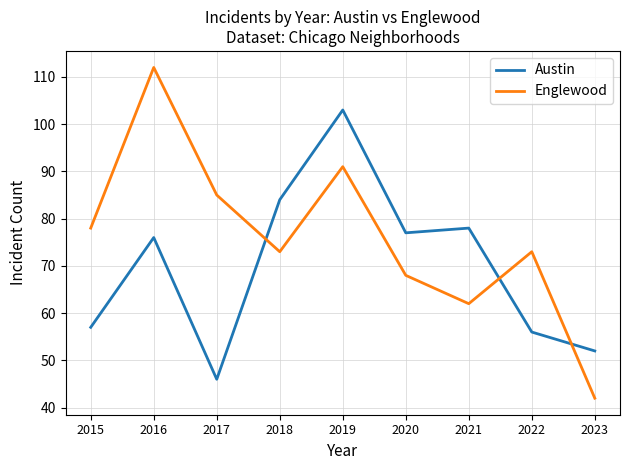

How many interior local valleys does the Englewood series have?

2